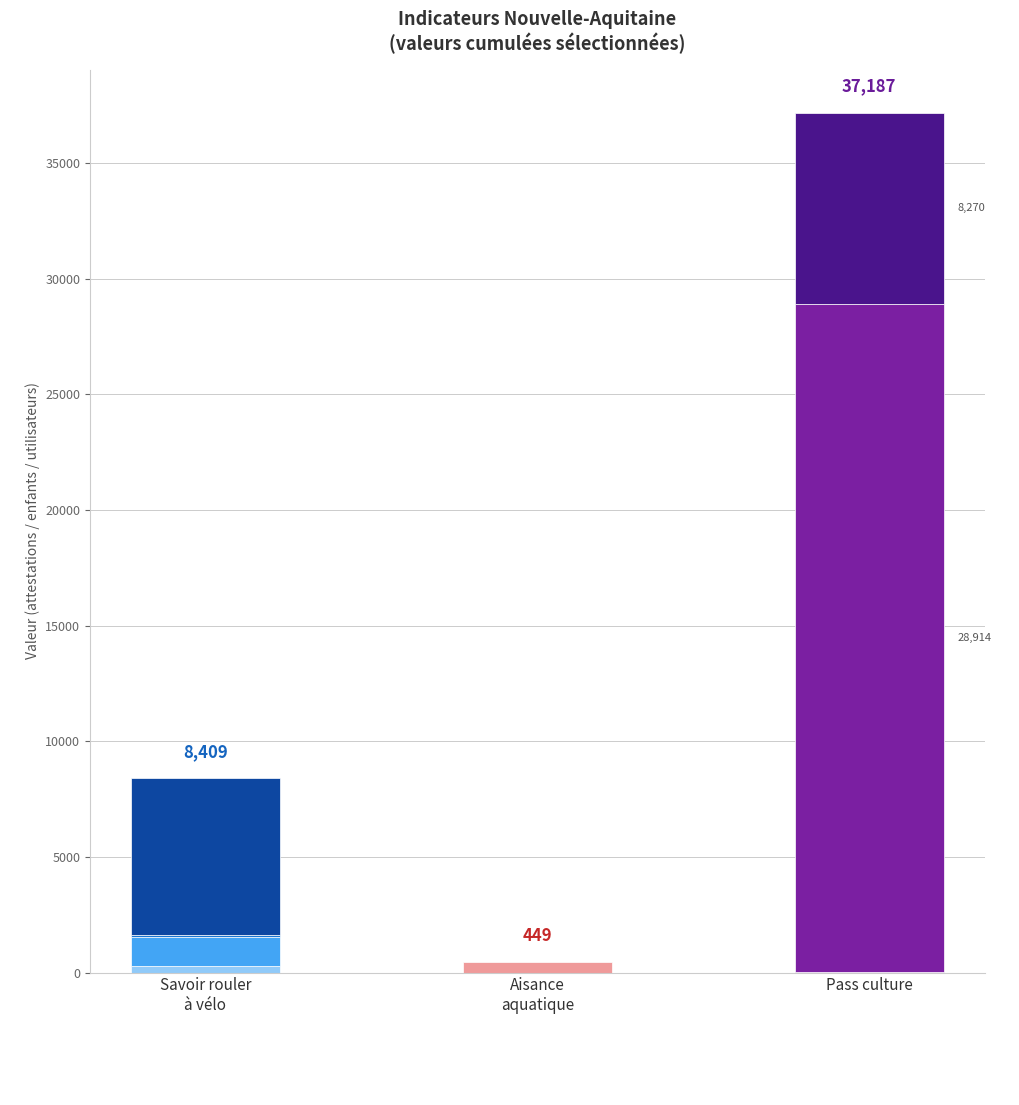

What is the greatest value displayed?

37187